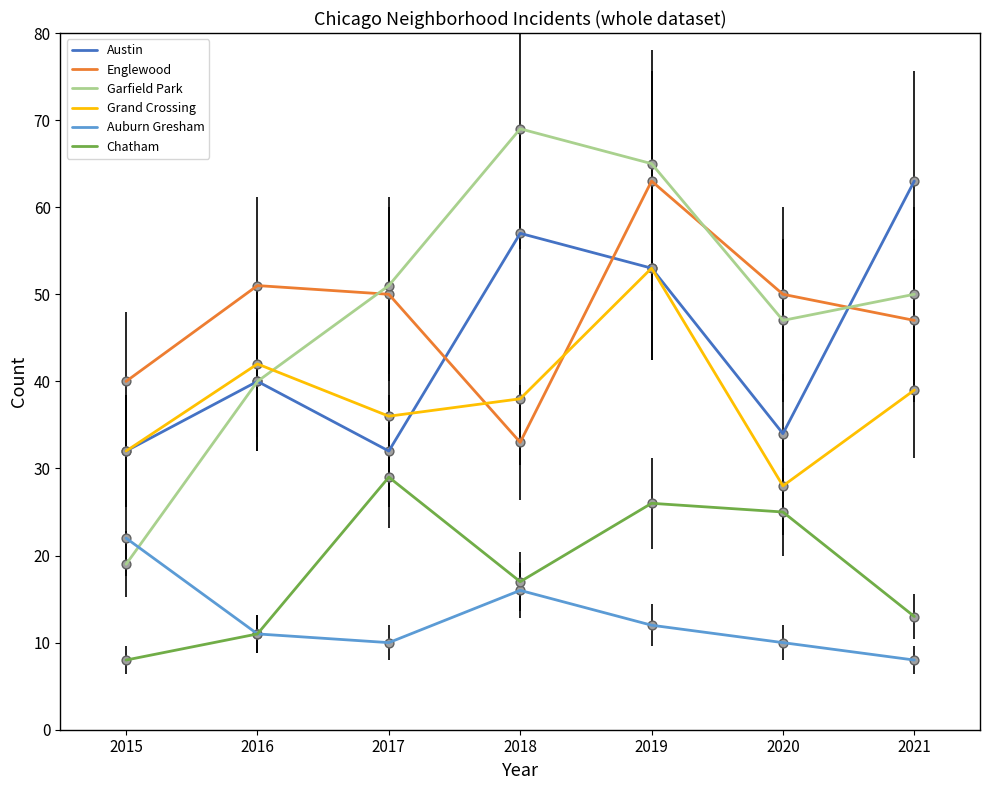

What is the difference between the highest and lowest values at 2016?

40